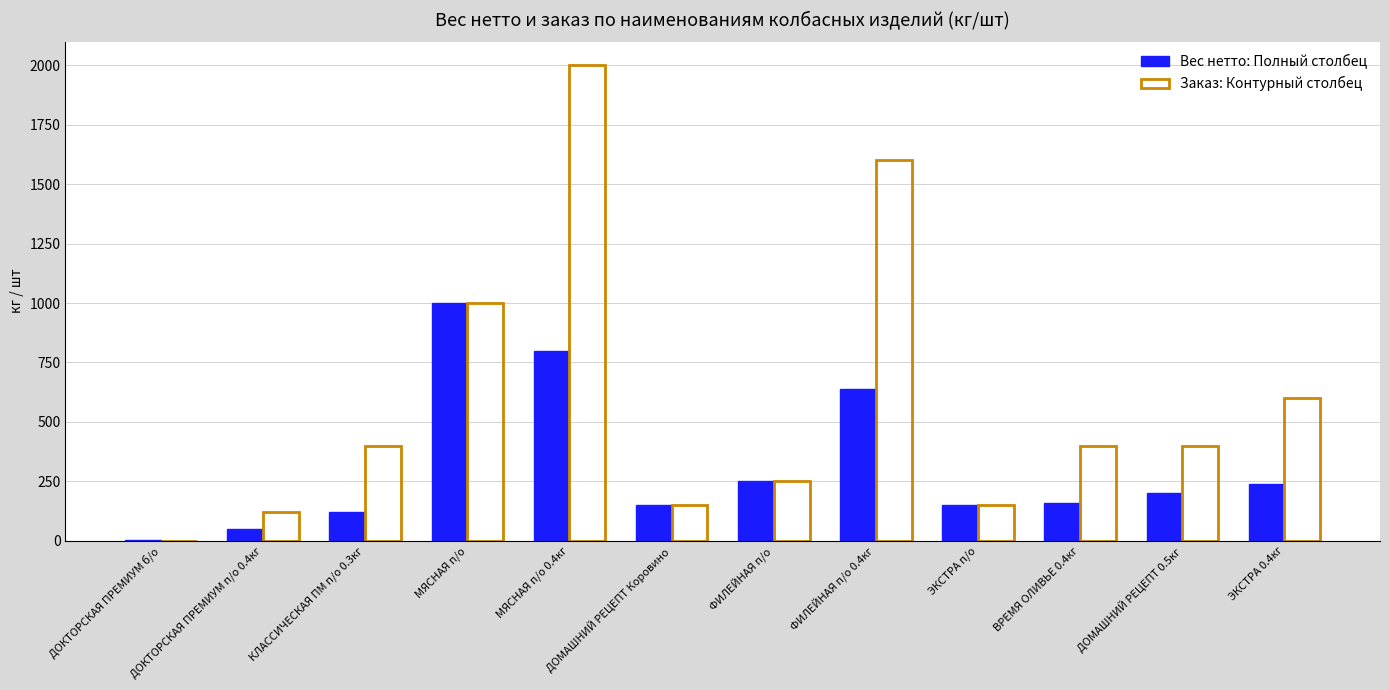

What is the maximum value shown in the chart?

2000.0